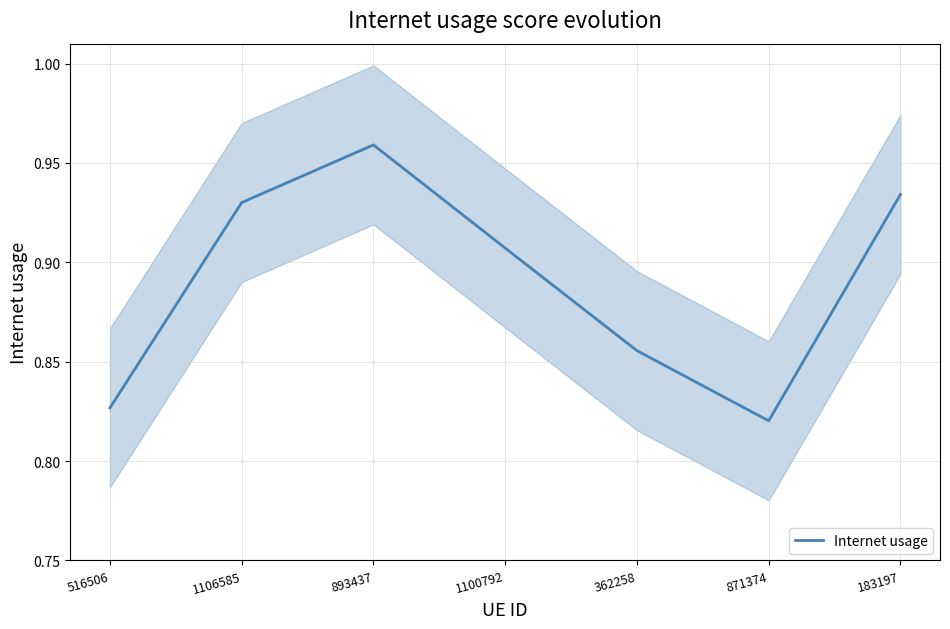

What position from the right is 1106585?

6